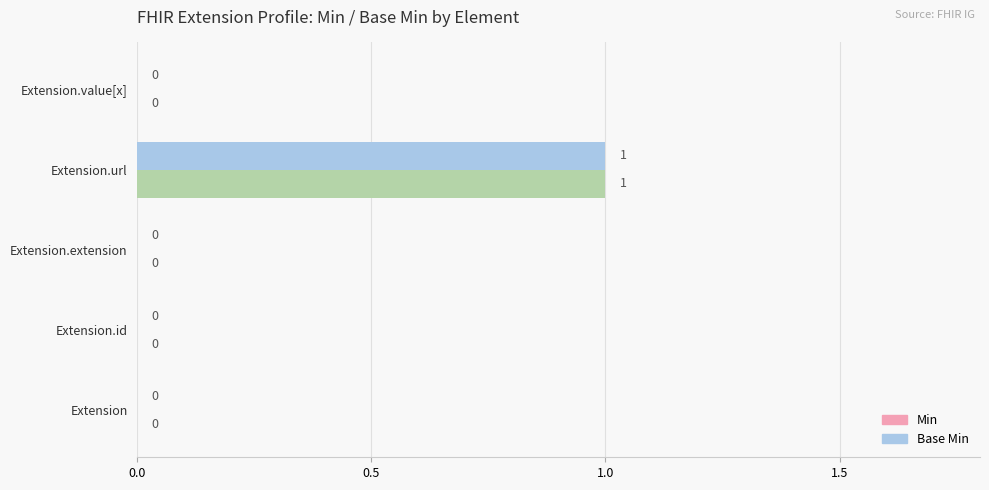

Which category has the highest value in the Base Min series?

Extension.url